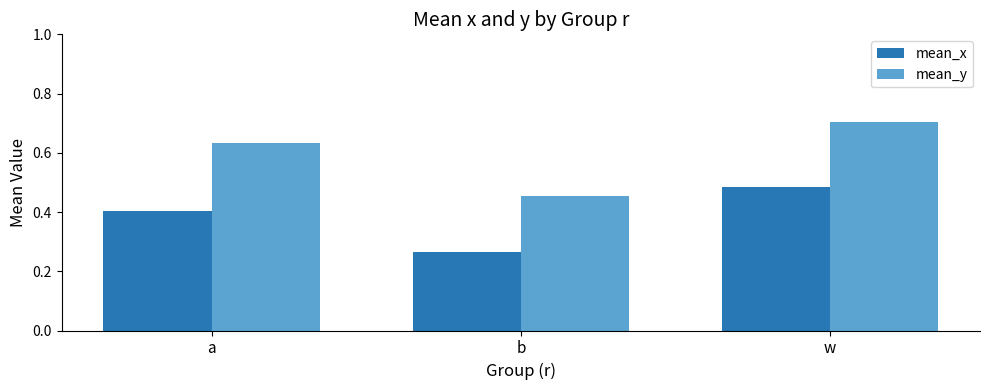

At which category is the sum across all series the highest?

w